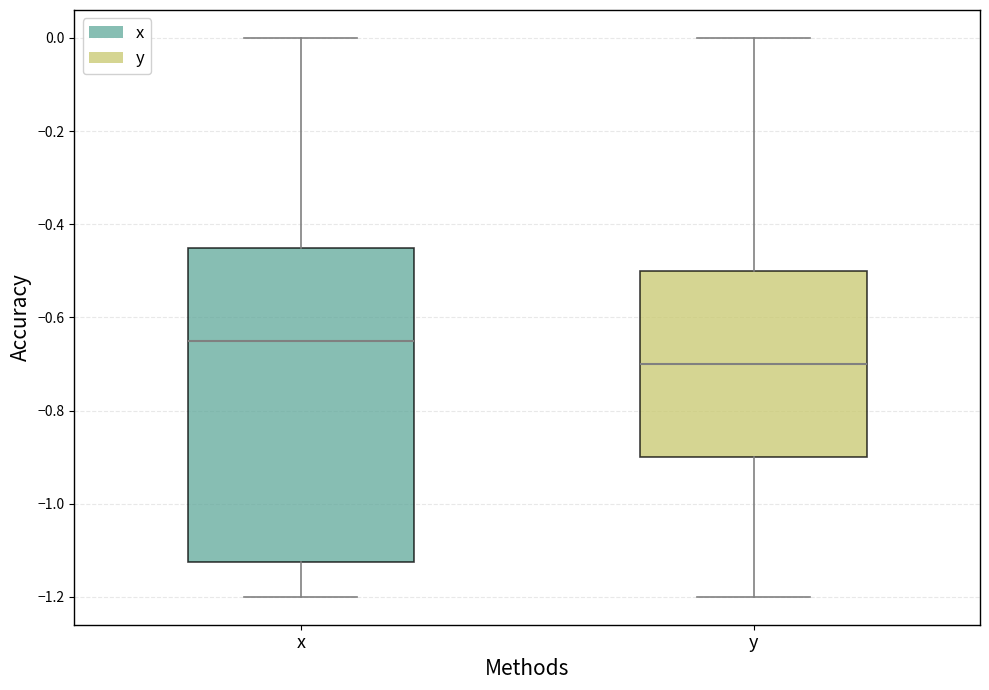

Reading left to right, read every box against the y-axis: the position of its median line, the range the box covers, and the ends of its whiskers. The values are not printed on the chart, so give them approximately, as read against the axis.

x: median -0.64, box -1.12 to -0.44, whiskers -1.20 to 0.00
y: median -0.70, box -0.90 to -0.50, whiskers -1.20 to 0.00